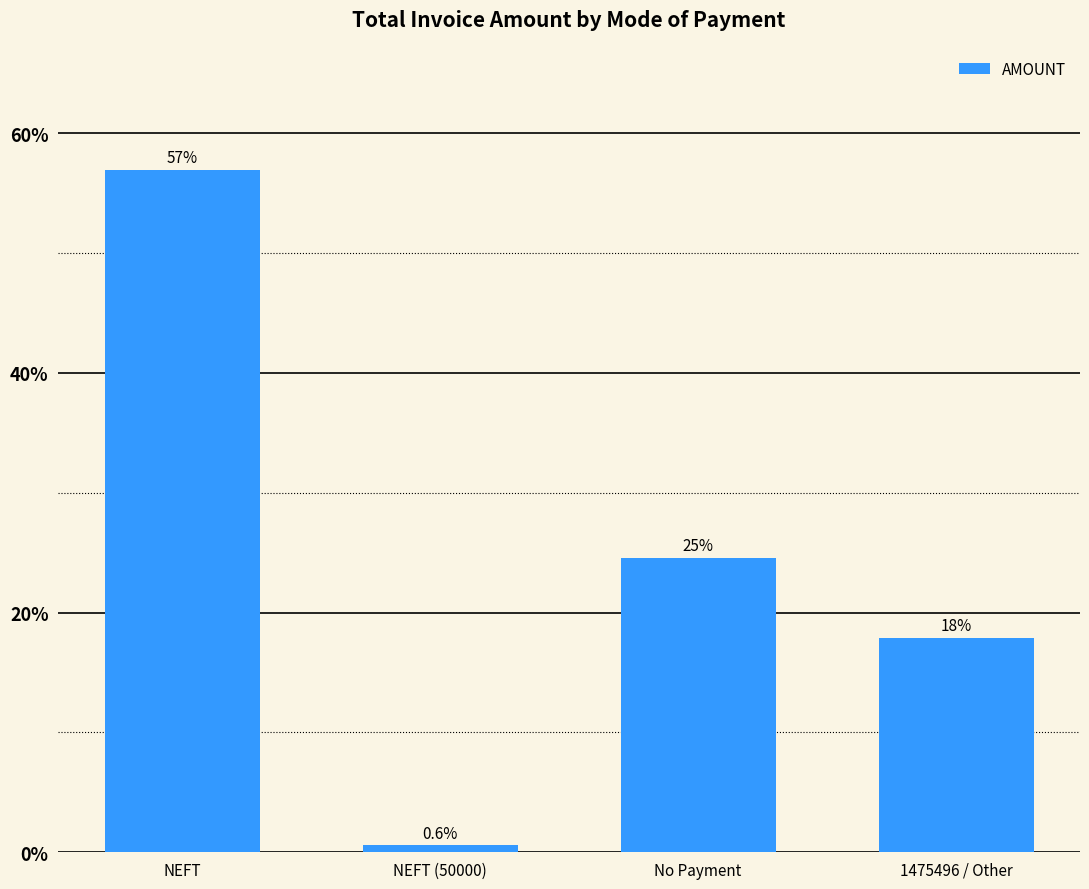

What is the greatest value displayed?

57.0